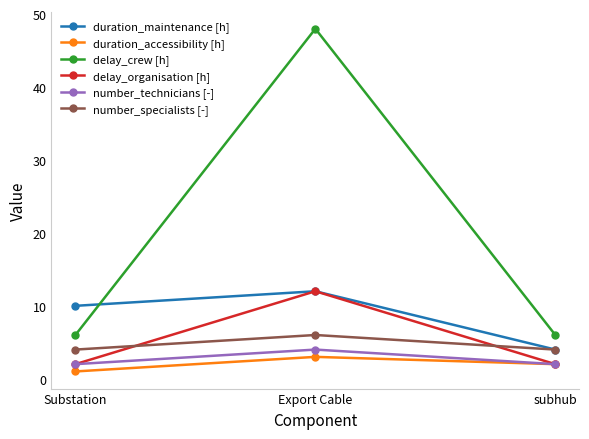

What is the label of the 1st point from the right?

subhub